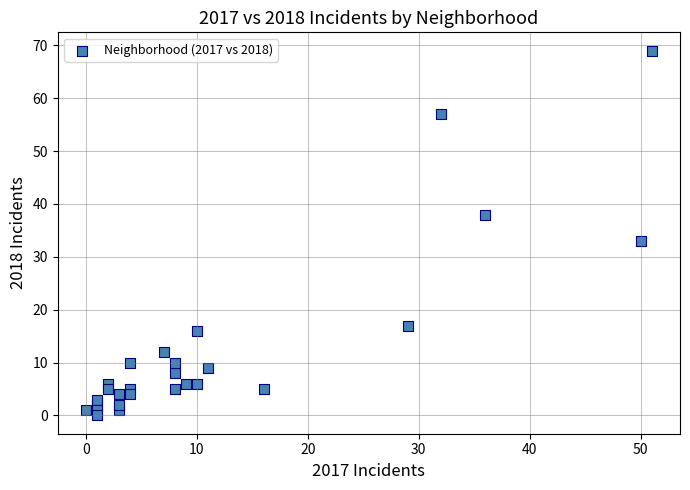

What Y value in the scatter plot is closest to 34?

33